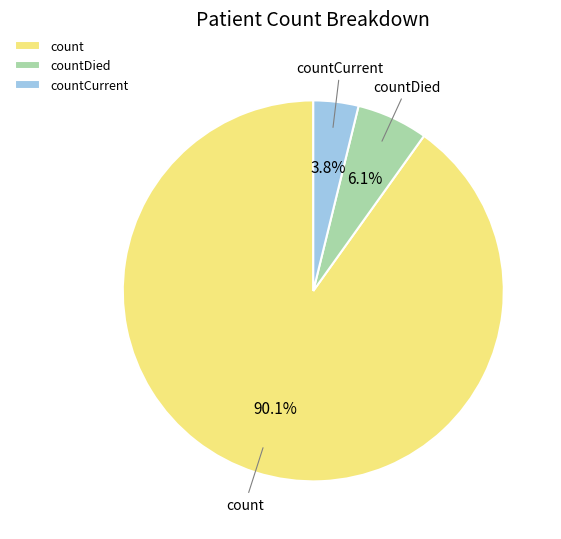

Which slice is the largest?

count